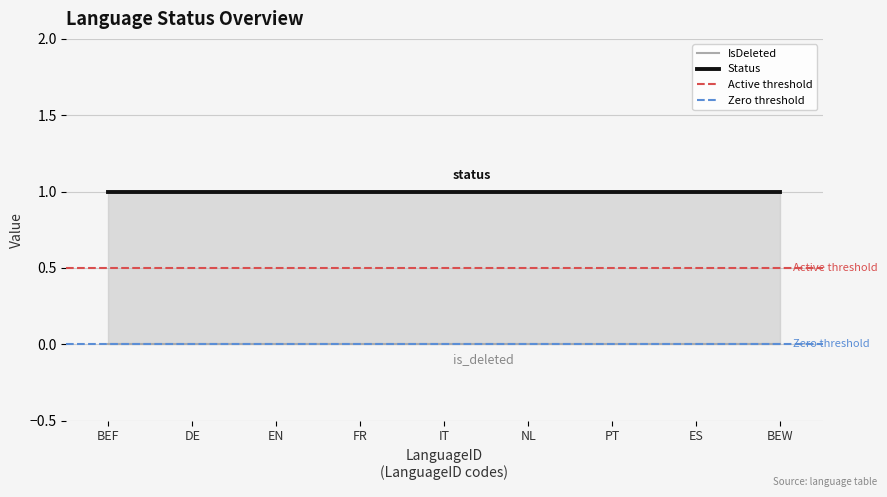

What is the average value of the Status series?

1